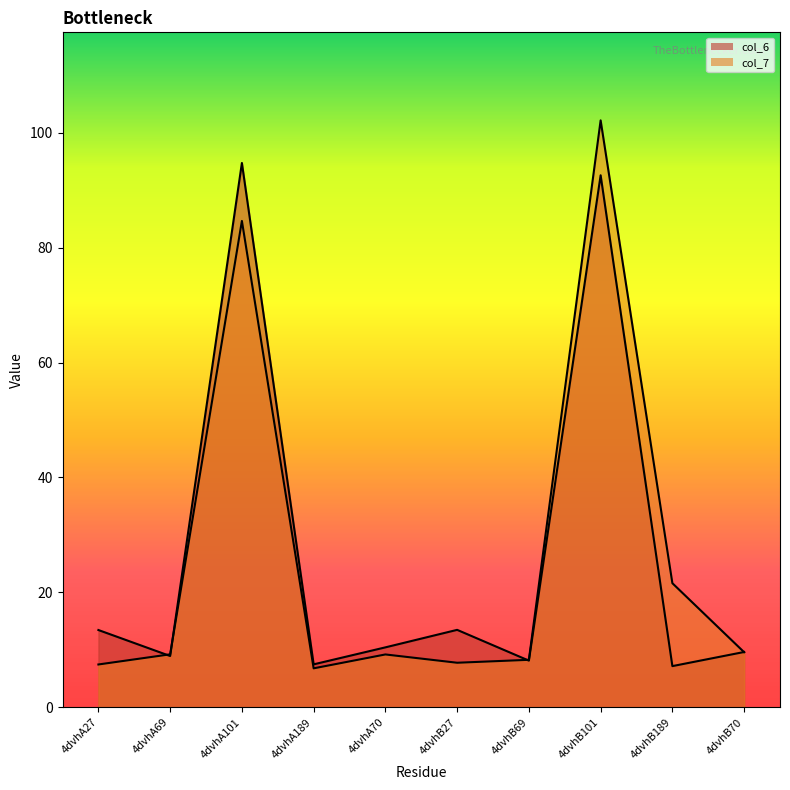

Which series has the widest spread of values?

col_7